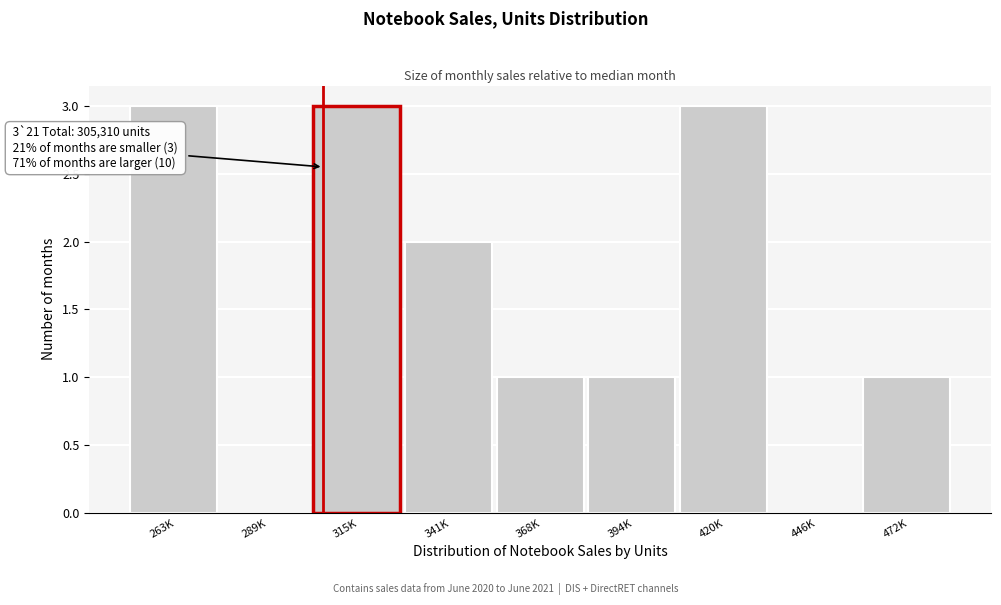

Reading left to right, extract all data points from this chart.

263K=3	289K=0	315K=3	341K=2	368K=1	394K=1	420K=3	446K=0	472K=1